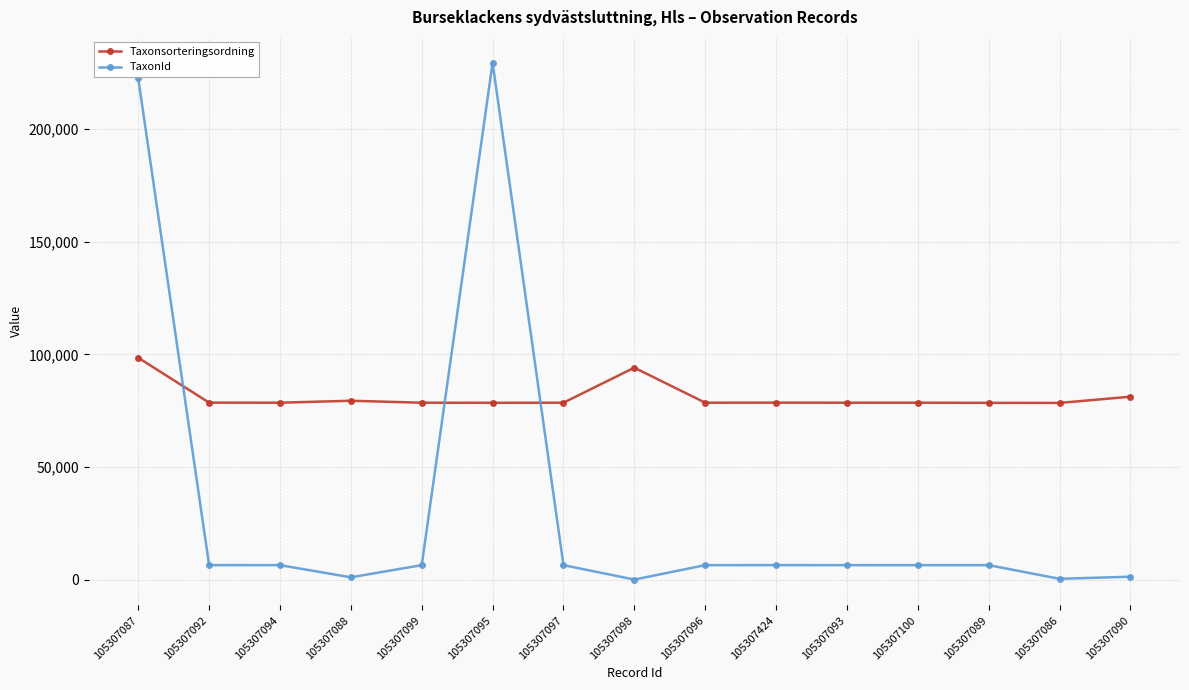

The Taxonsorteringsordning series shows 145047 at 105307090. True or false?

False